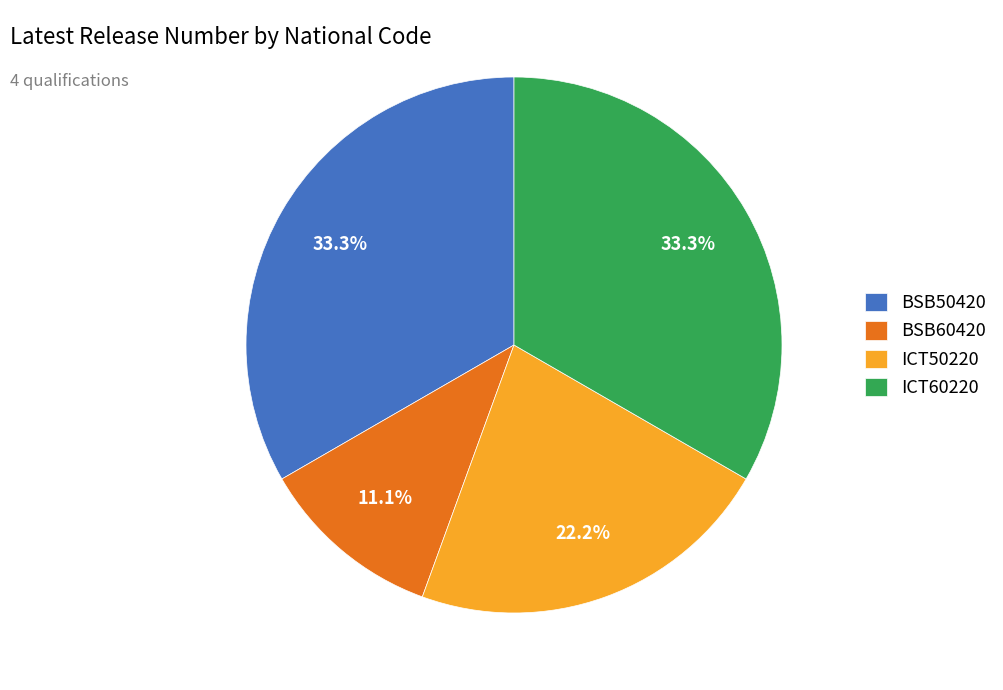

How many segments does this pie chart have?

4